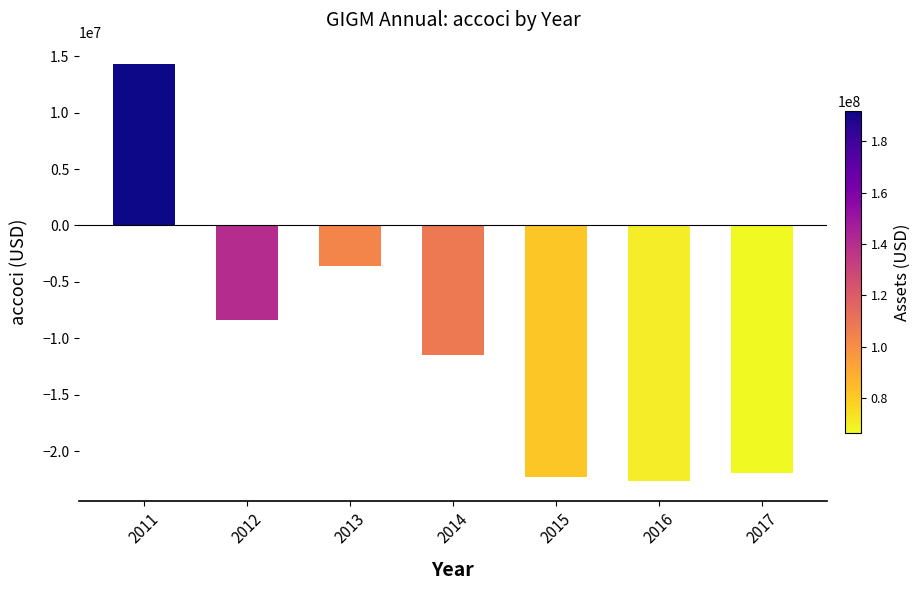

How many values are above zero?

1